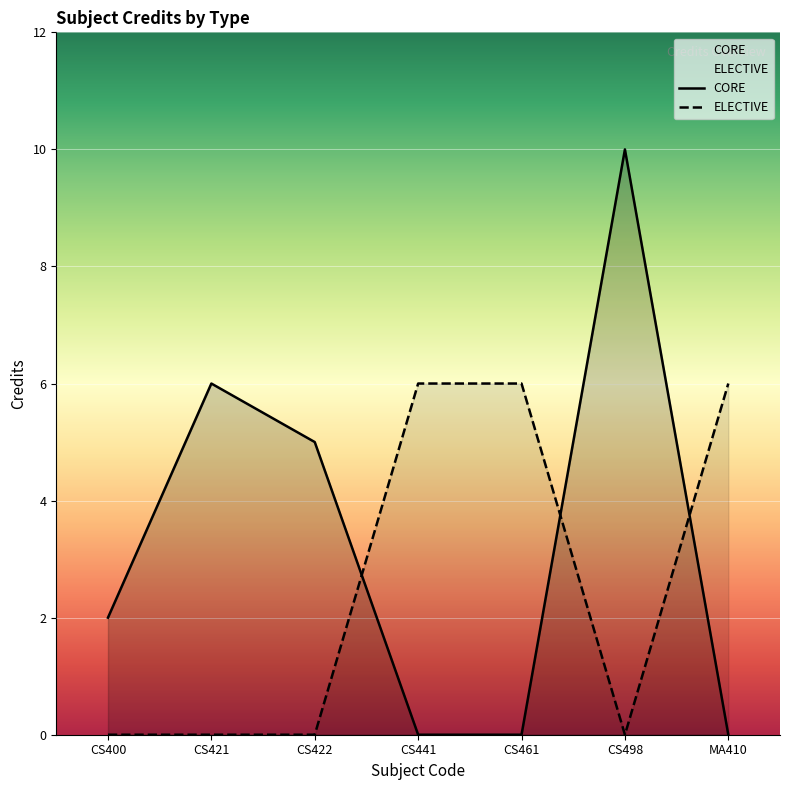

What are all the series names shown in the legend?

CORE, ELECTIVE